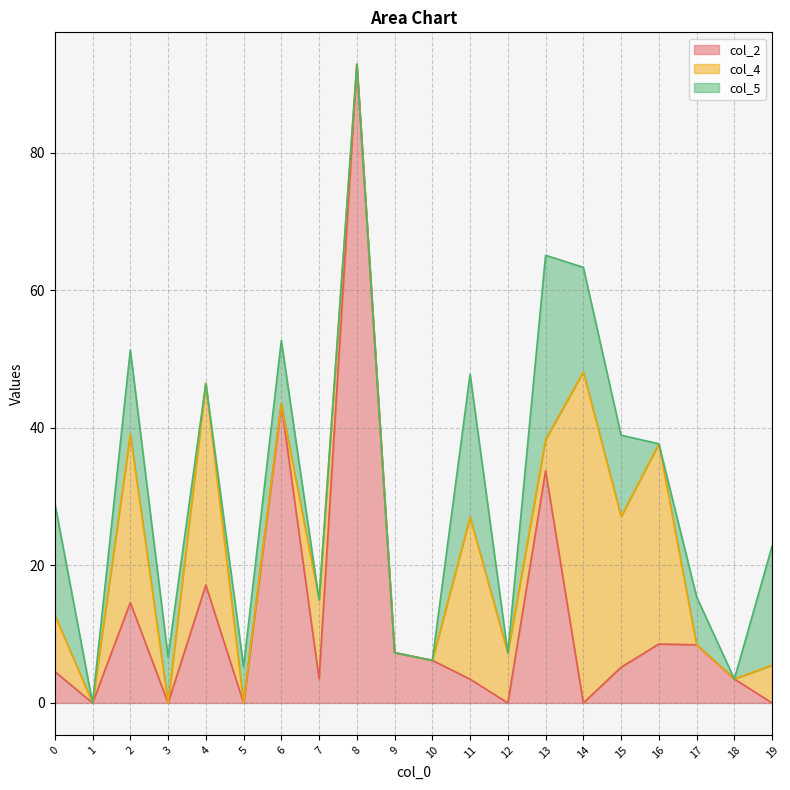

What value does the col_4 series have at 11?

23.6